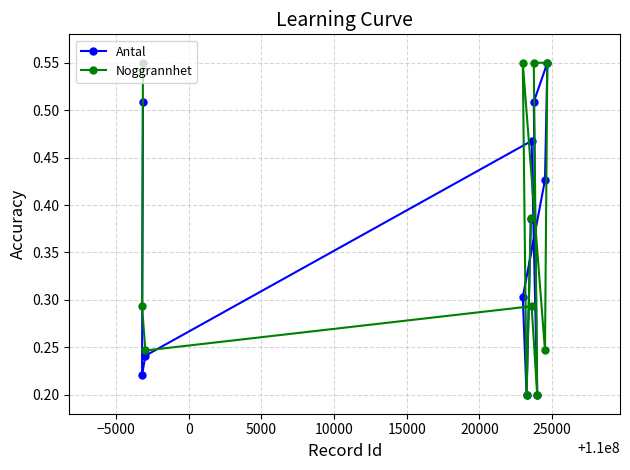

How many Noggrannhet values are between 0 and 1?

11